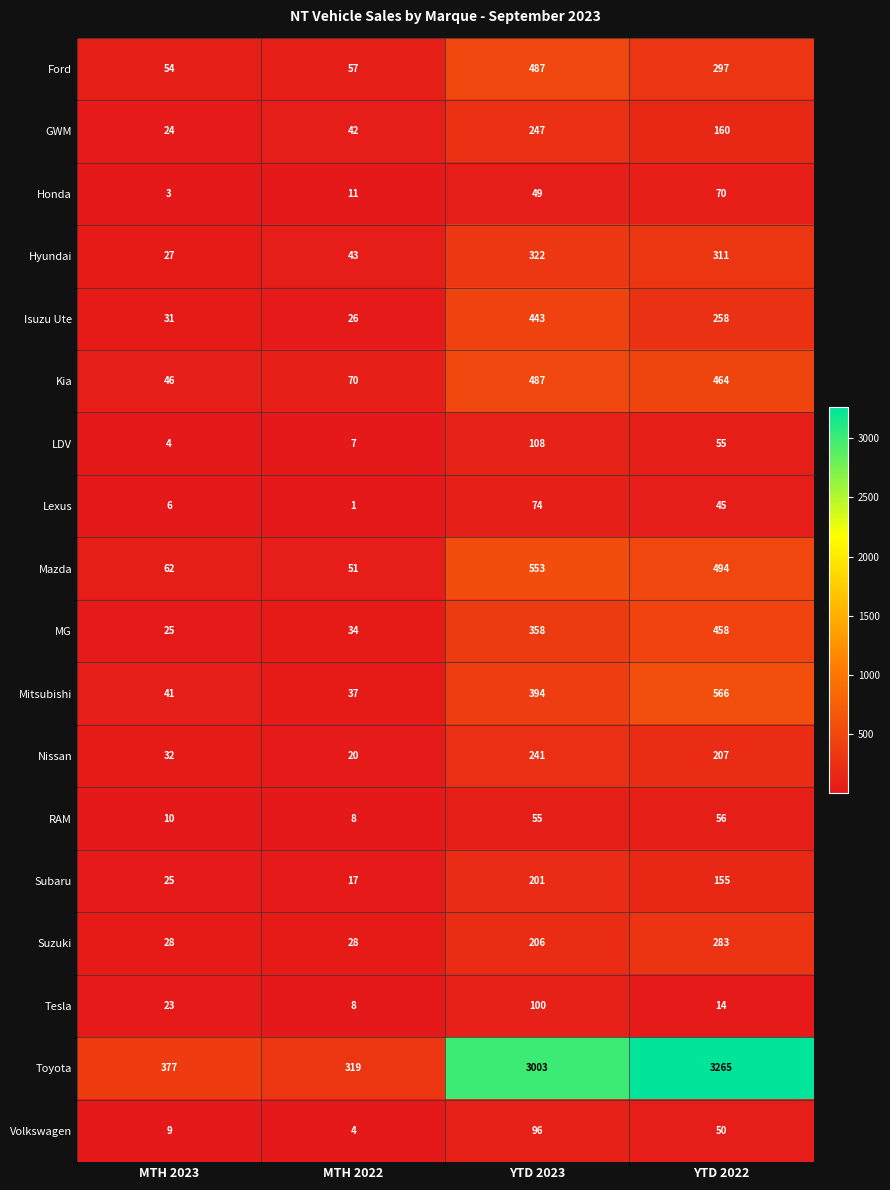

At which category does the chart reach its peak across all series?

YTD 2022